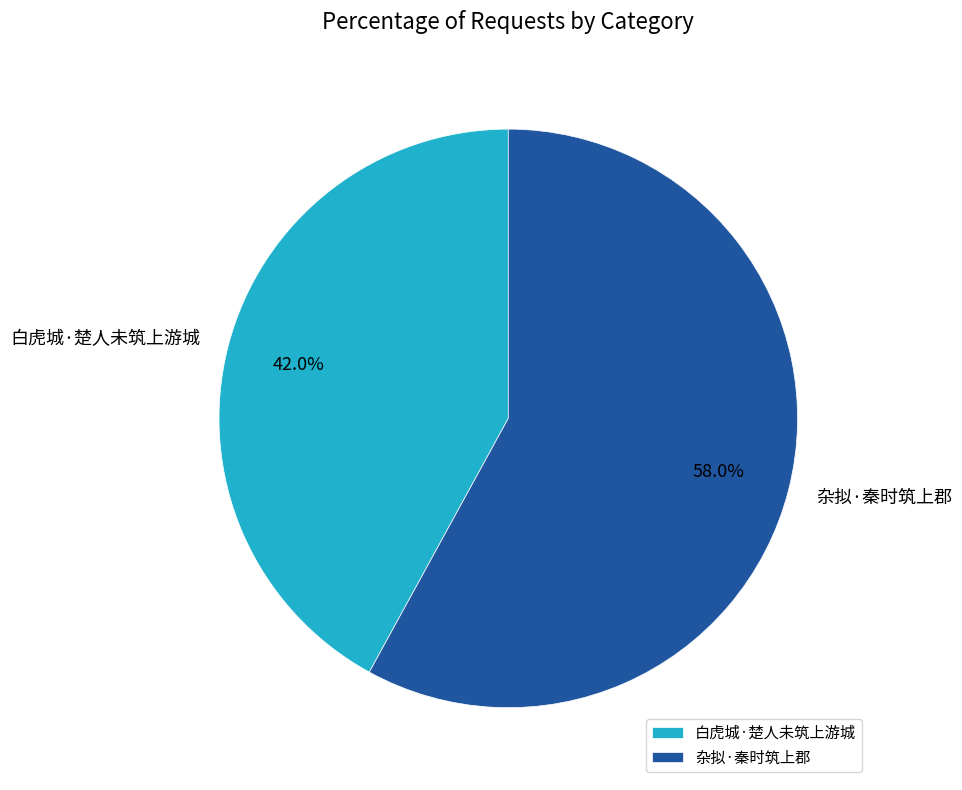

To the nearest percent, what is the difference between the largest and smallest slice percentages?

16%